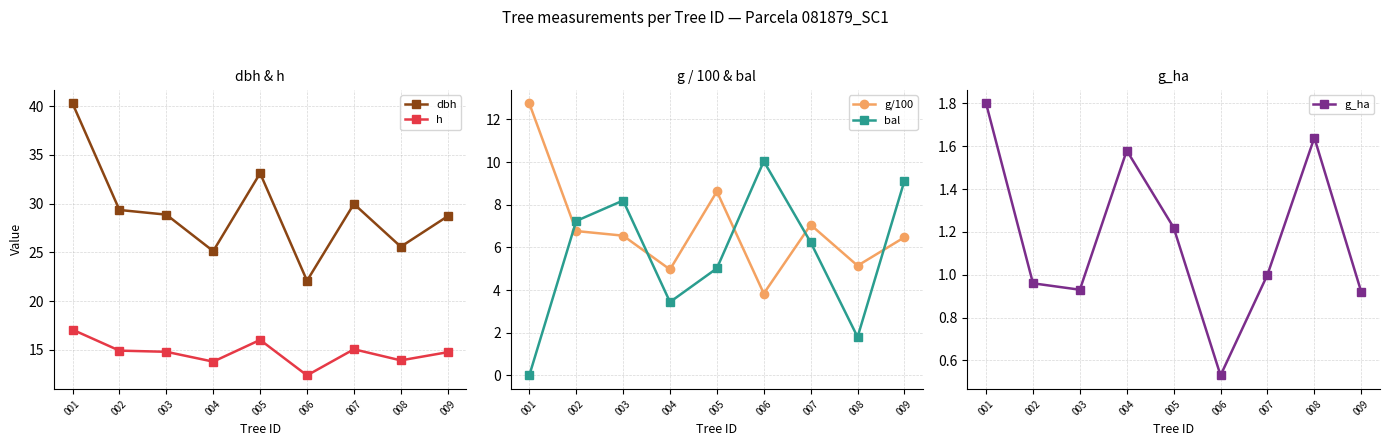

Between 006 and 002, which is larger?

002